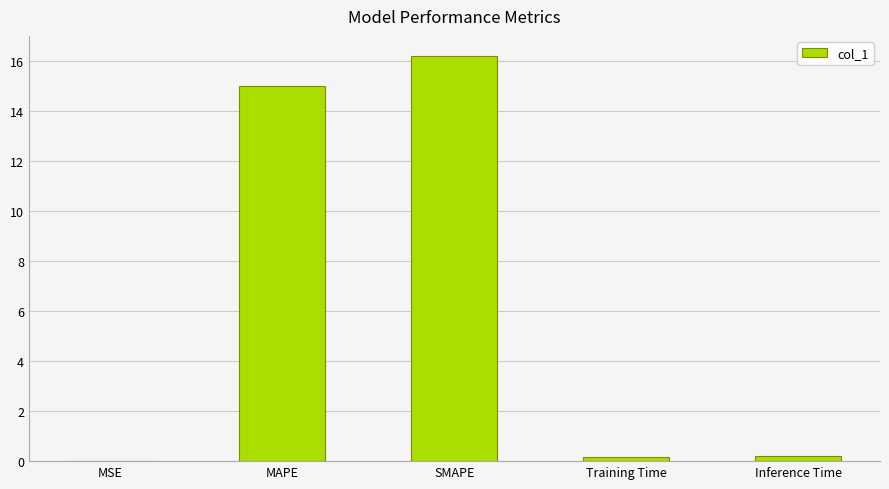

Is it true that the value at MSE is 0.0?

True